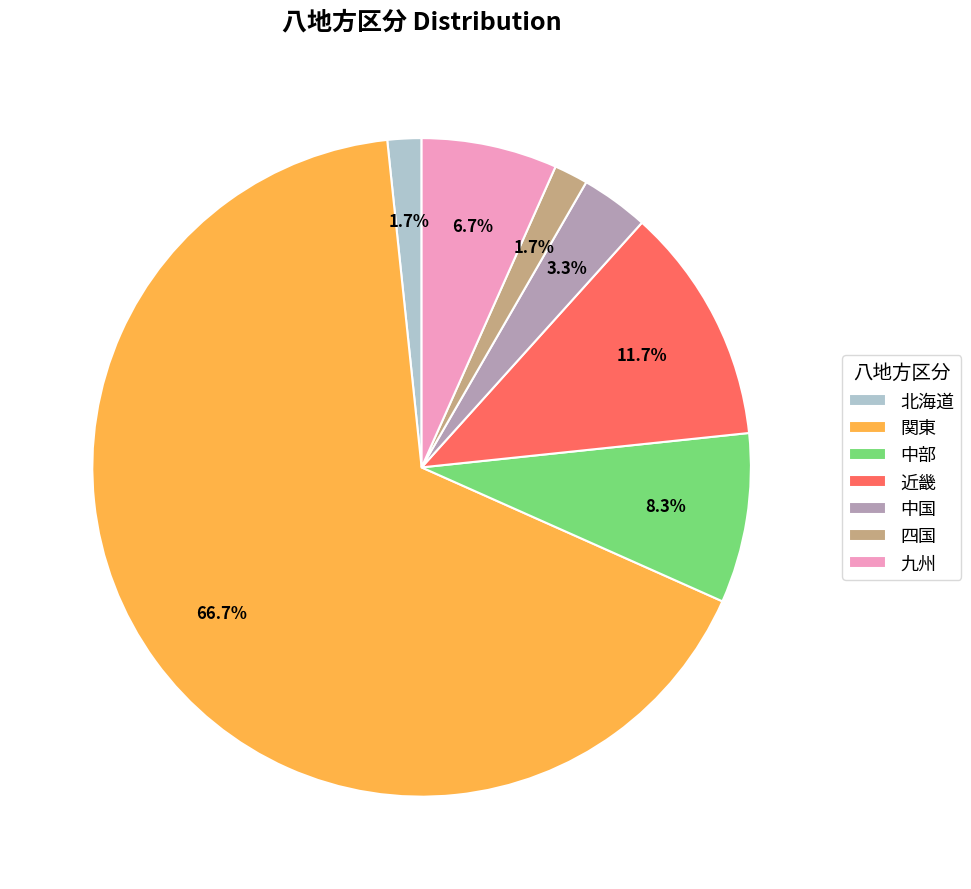

What is the ratio of the value at 四国 to the value at 近畿?

0.1